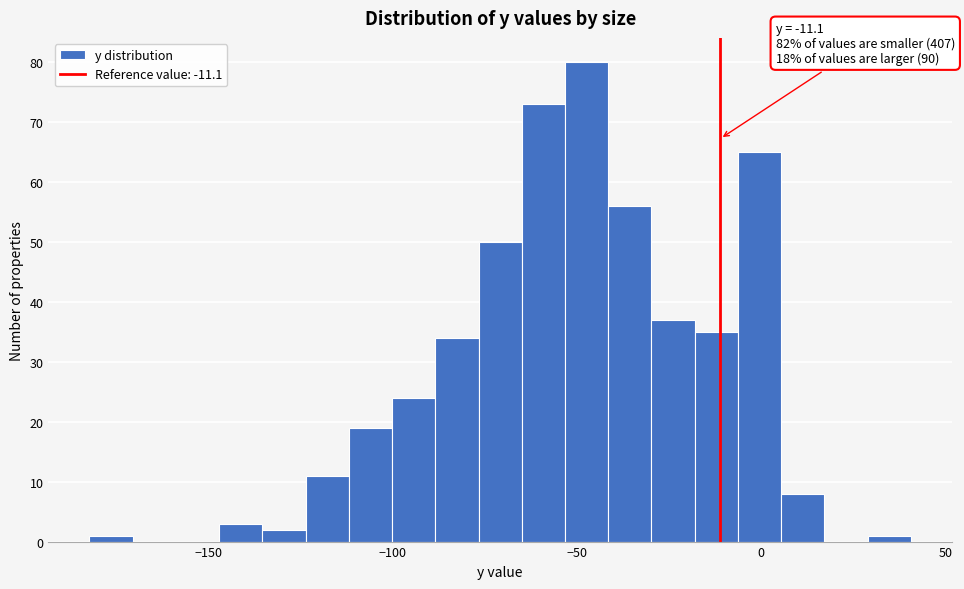

Around what value on the x-axis is the tallest bar? Give the approximate position of its centre, as read against the axis.

-45